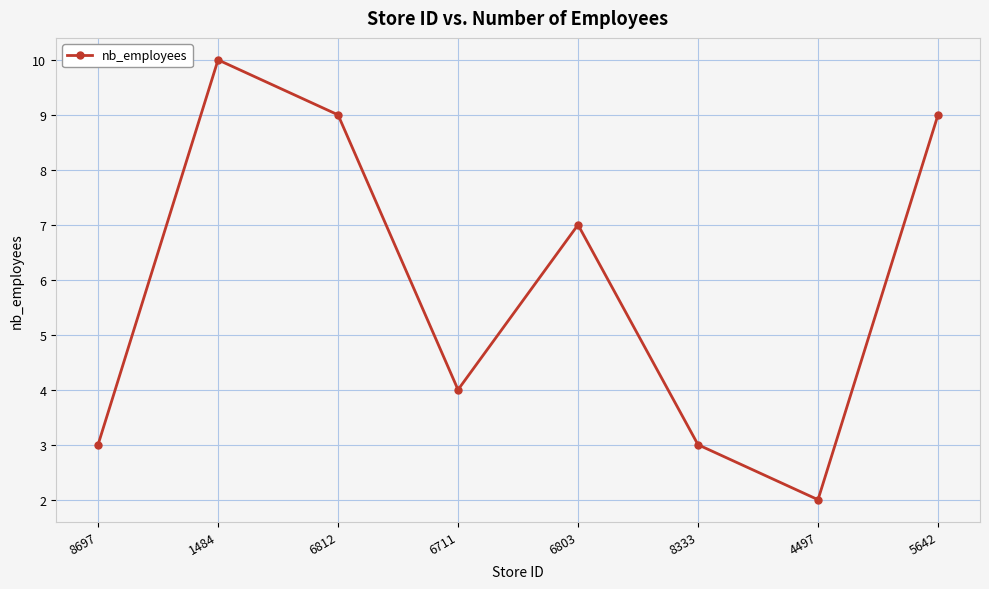

How many interior local valleys (lower than both neighbors) does the data have?

2